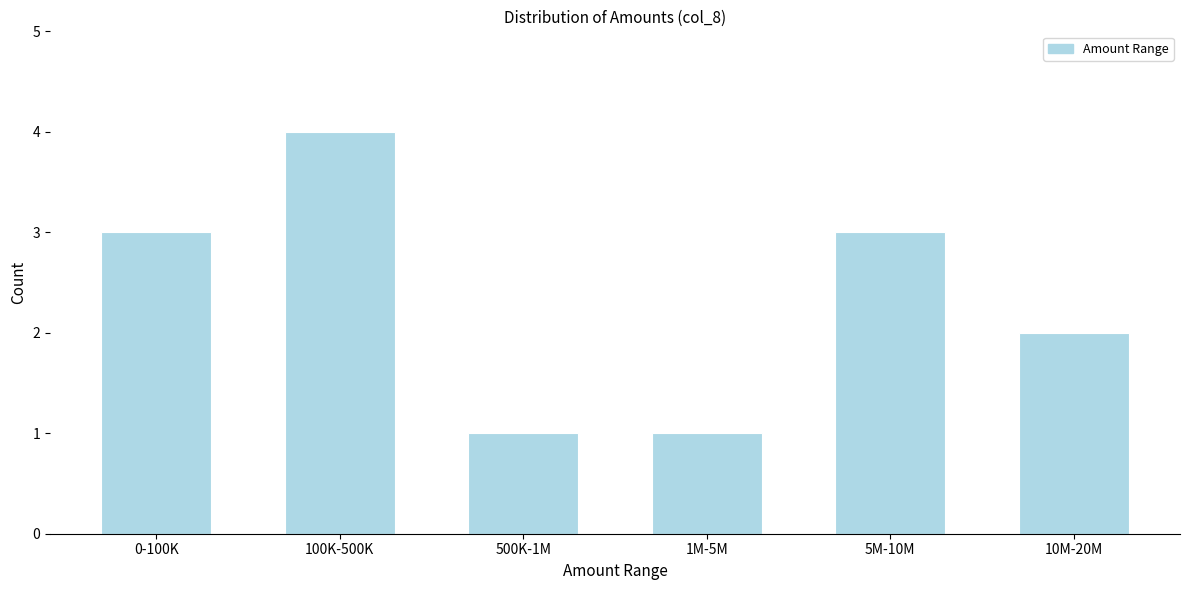

Reading right to left, transcribe all the data shown in this chart.

2	3	1	1	4	3